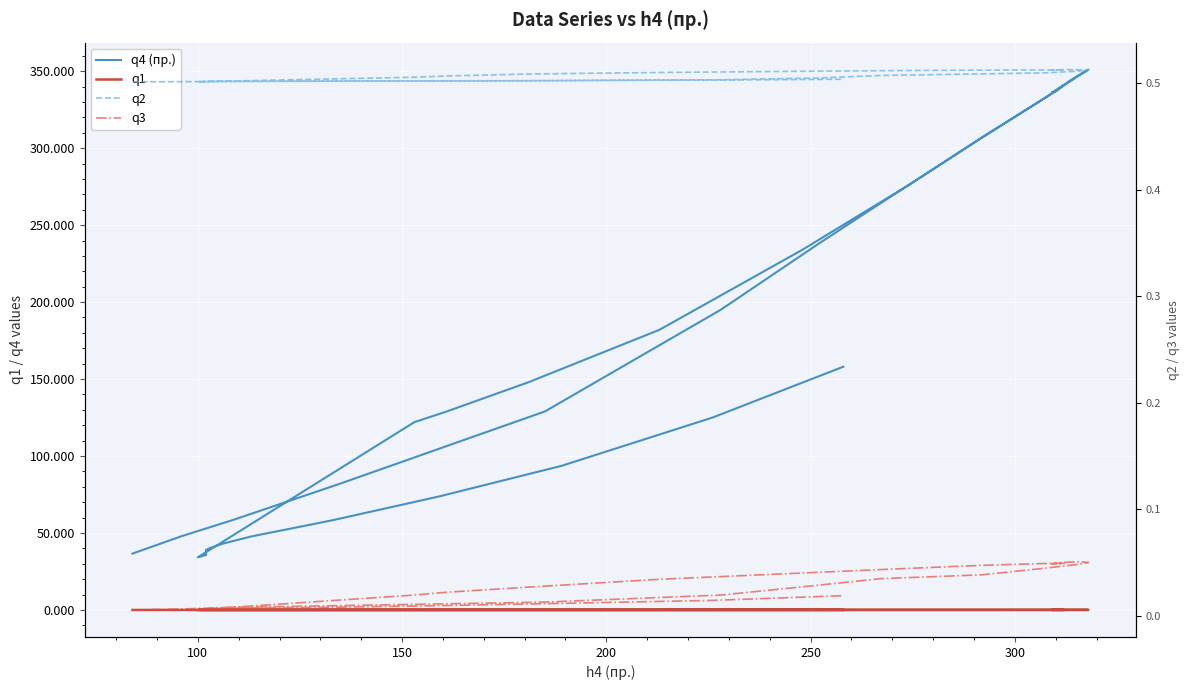

At how many categories does at least one series exceed 343?

3